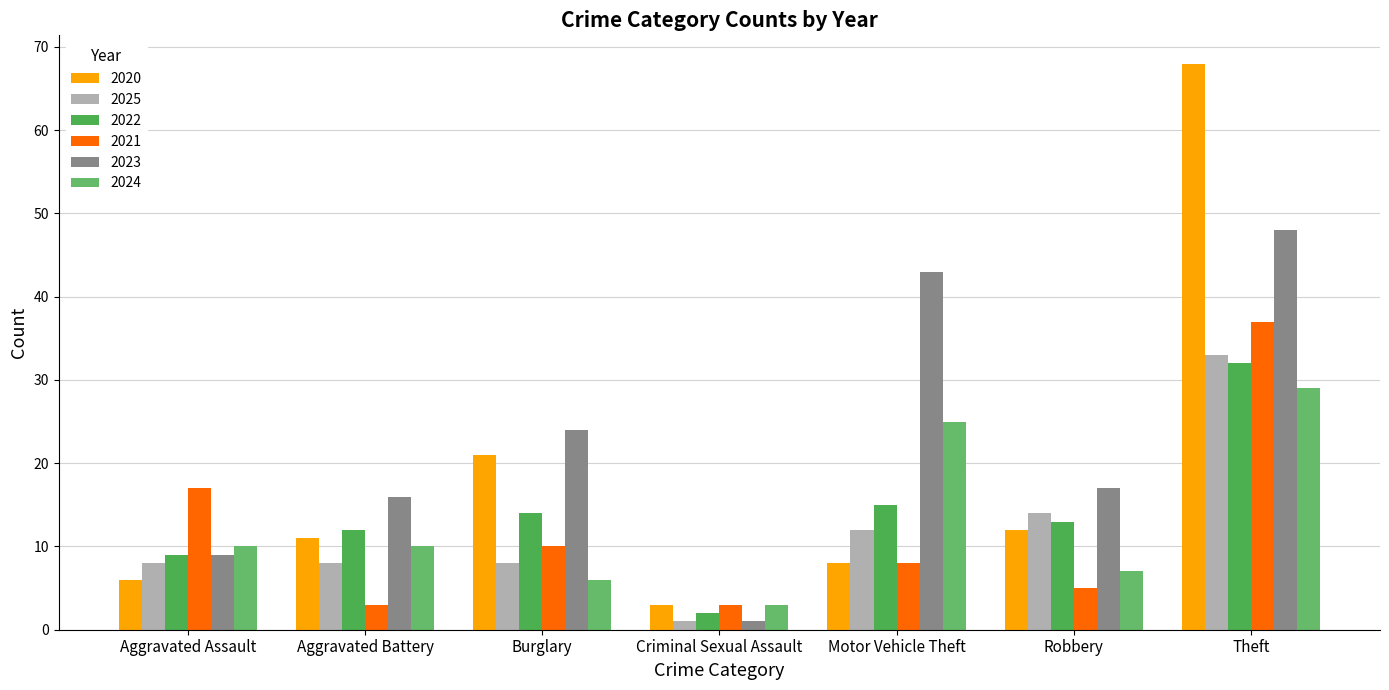

At which label is 2021 closest to 20?

Aggravated Assault